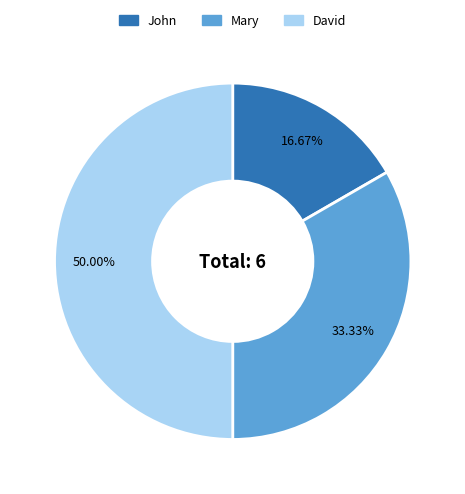

To the nearest percent, what is the difference between the largest and smallest slice percentages?

33%